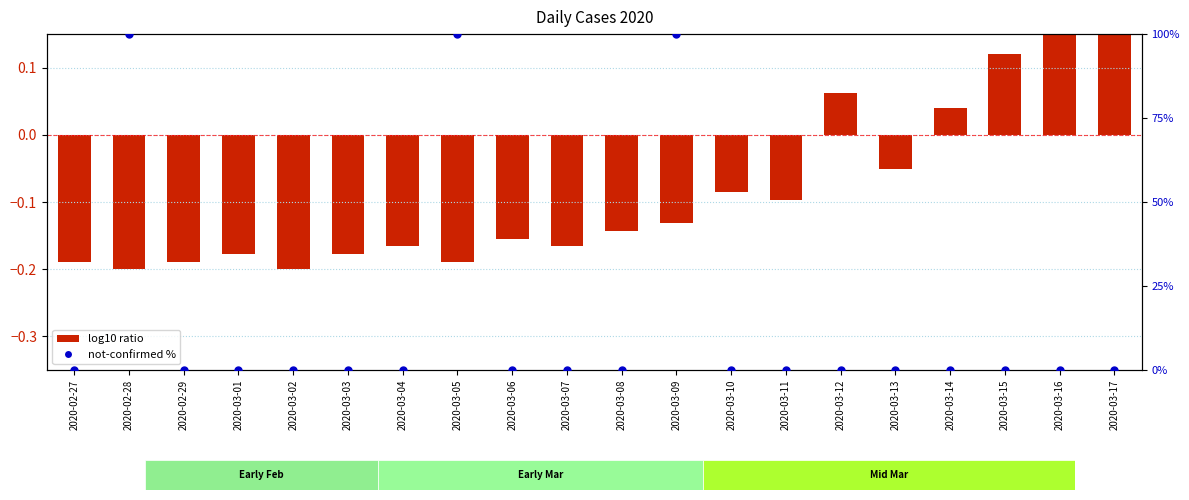

At how many categories does at least one series exceed 92?

3